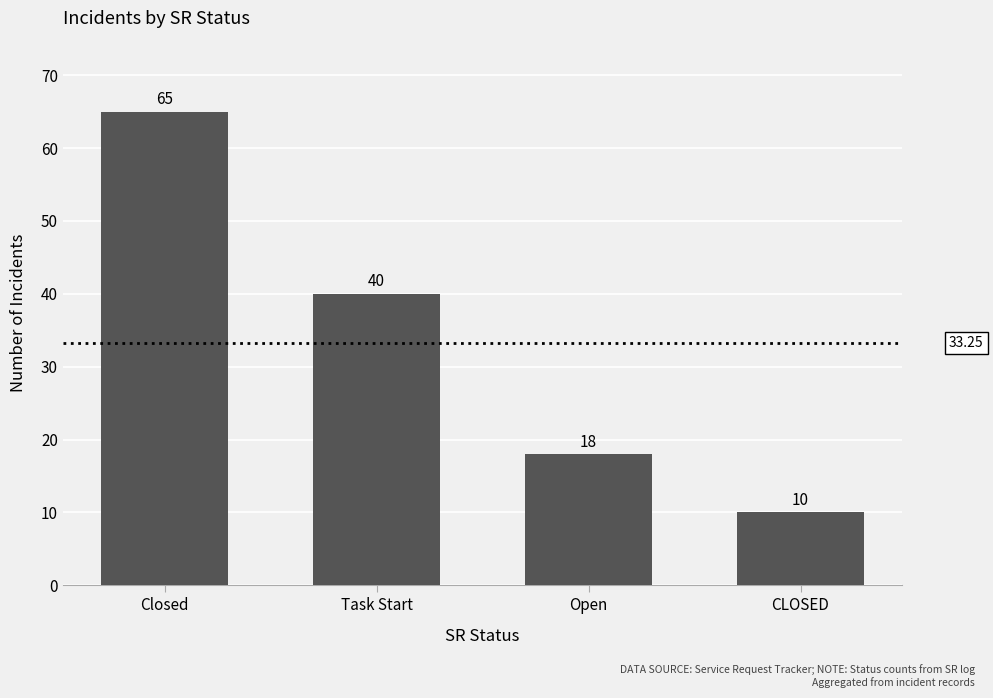

How many data points are less than 40?

2